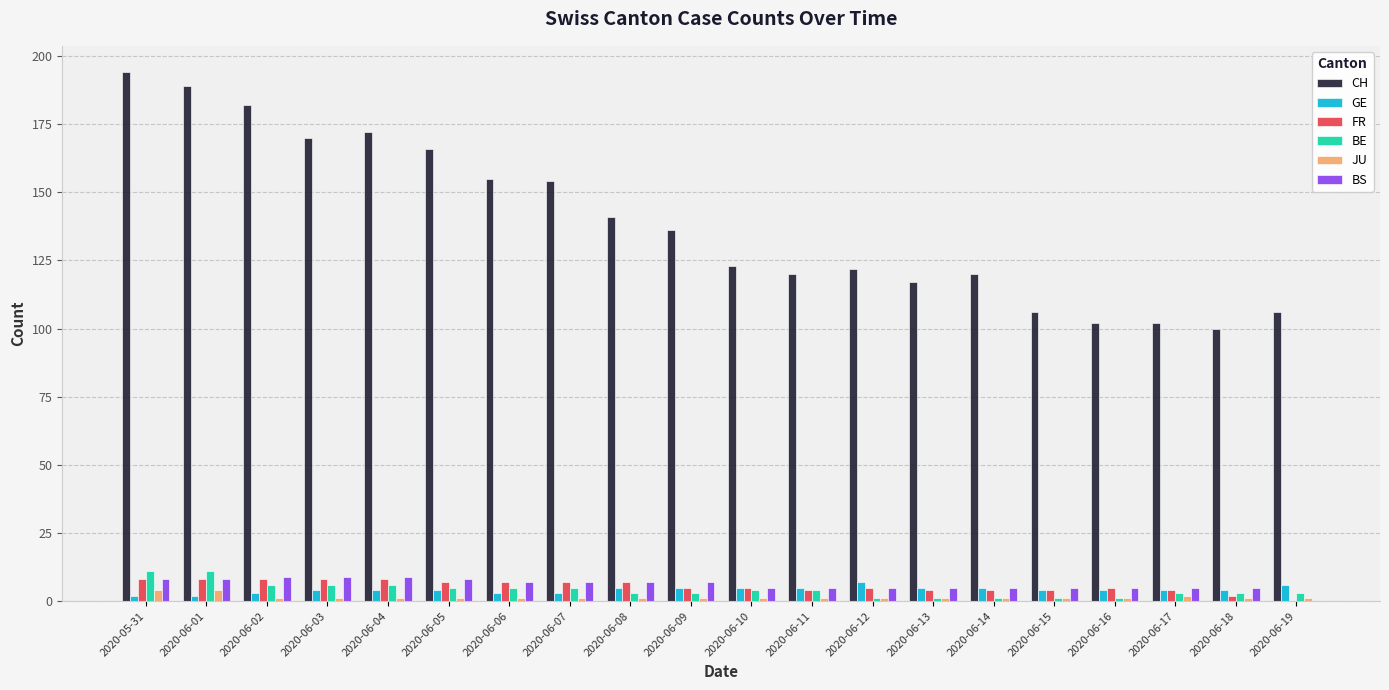

Which category has the highest value in the CH series?

2020-05-31